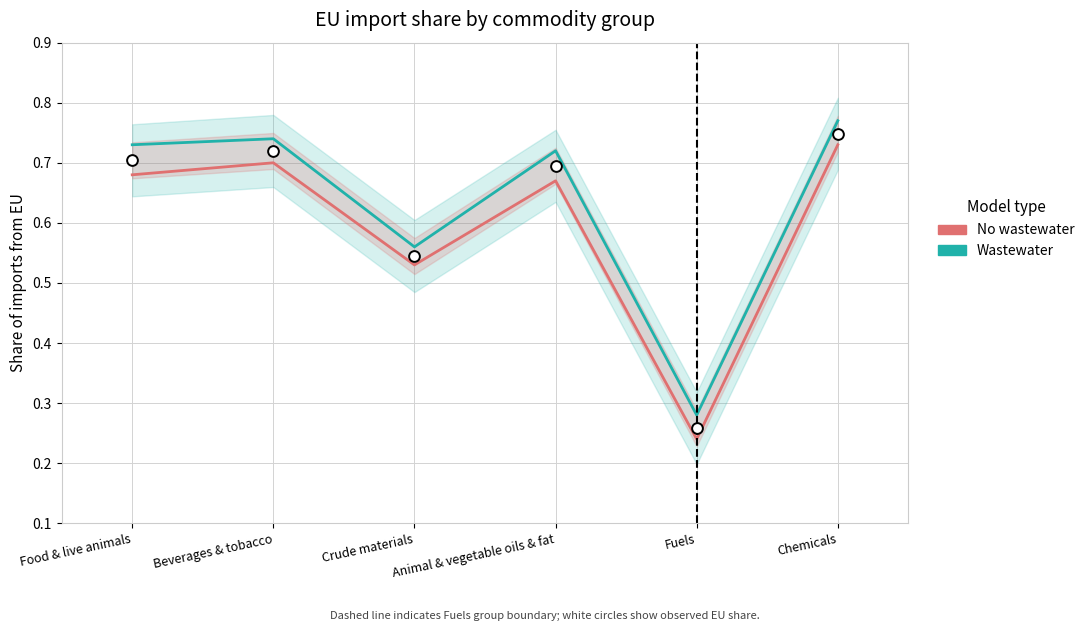

At which category is the sum across all series the highest?

Chemicals